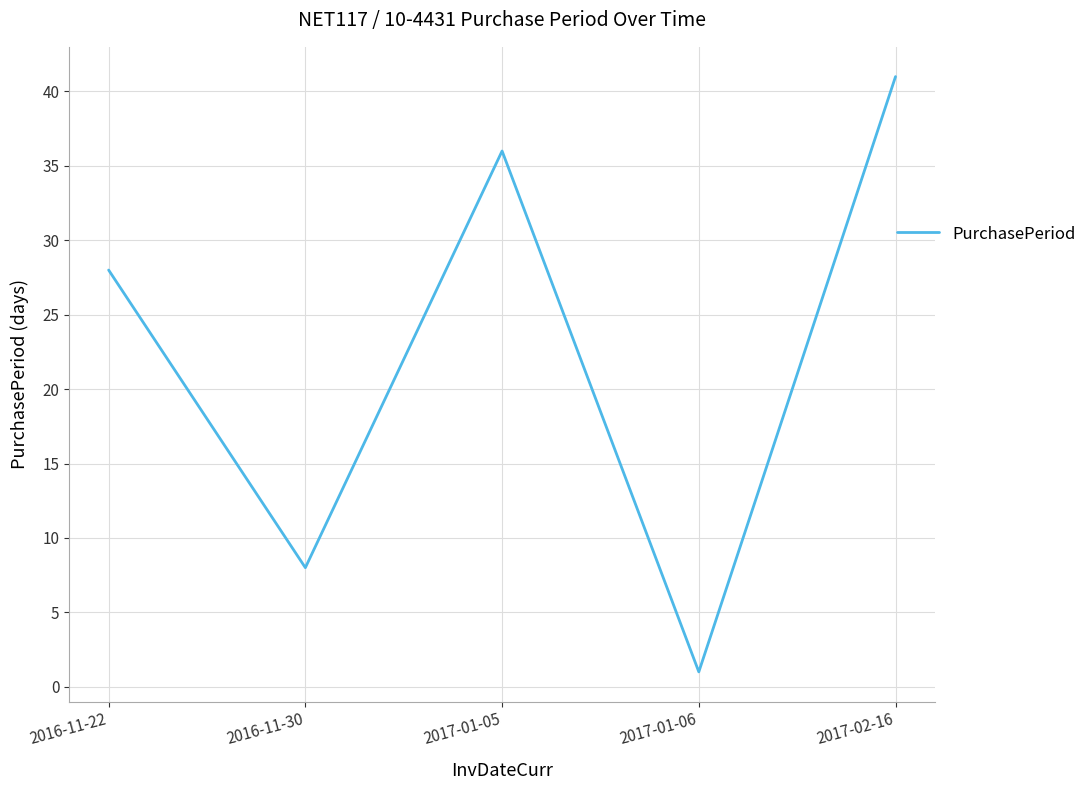

What is the difference between the values at 2017-01-05 and 2017-01-06?

35